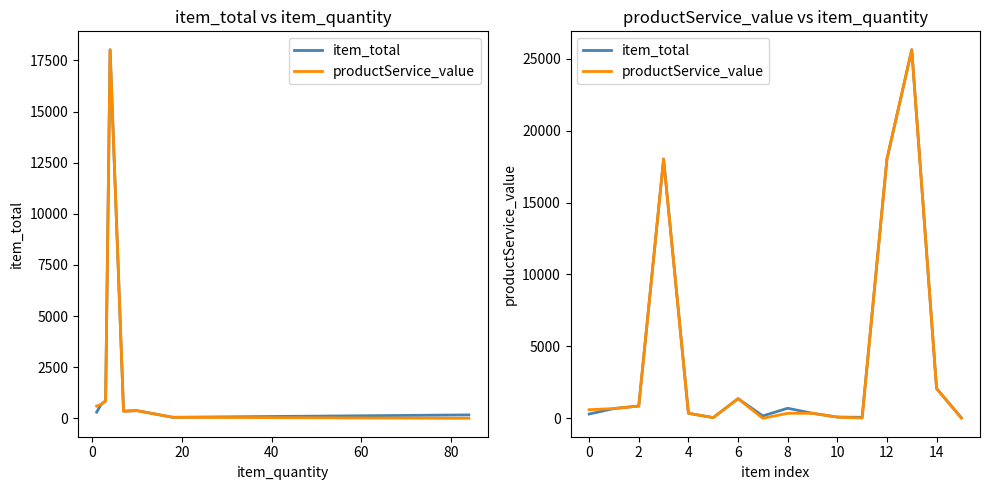

Which category has the highest value in the item_total series?

13